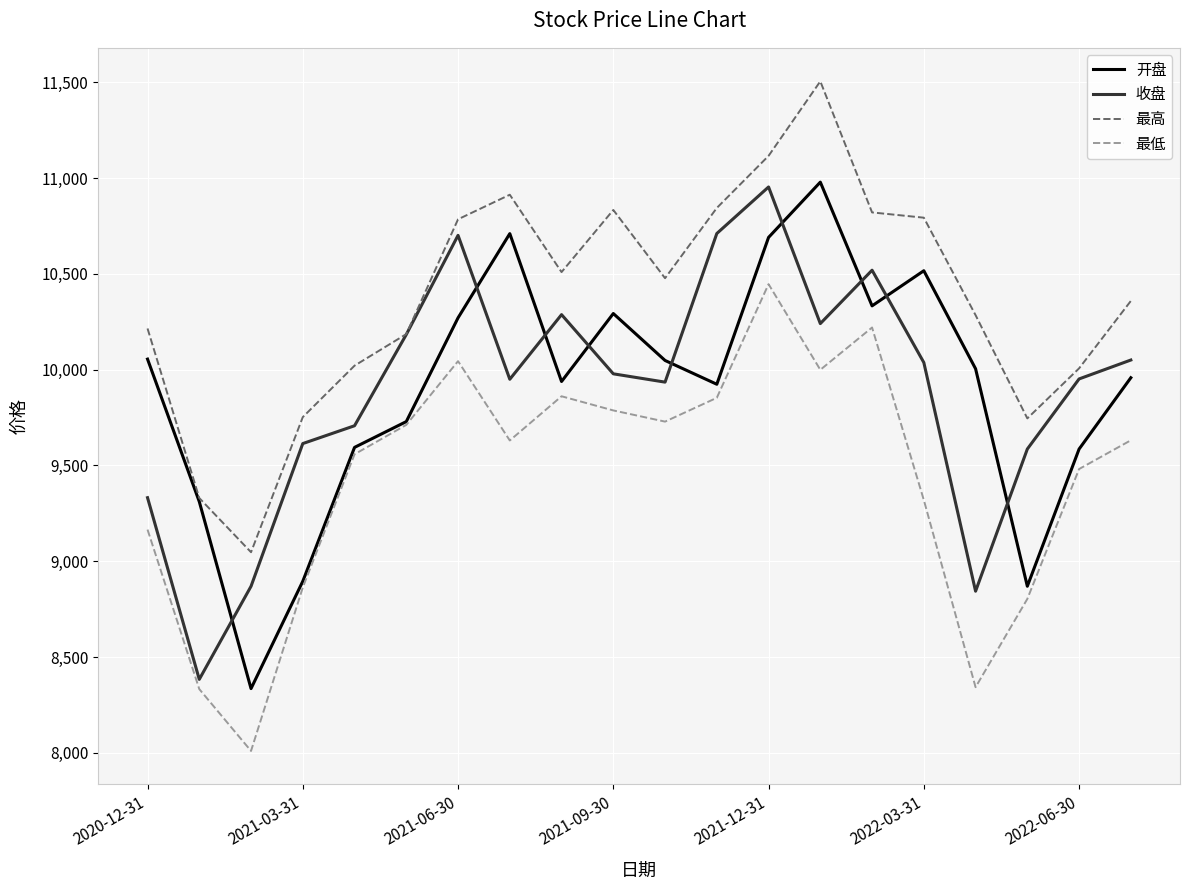

True or false: 最高 and 最低 intersect in this chart.

False